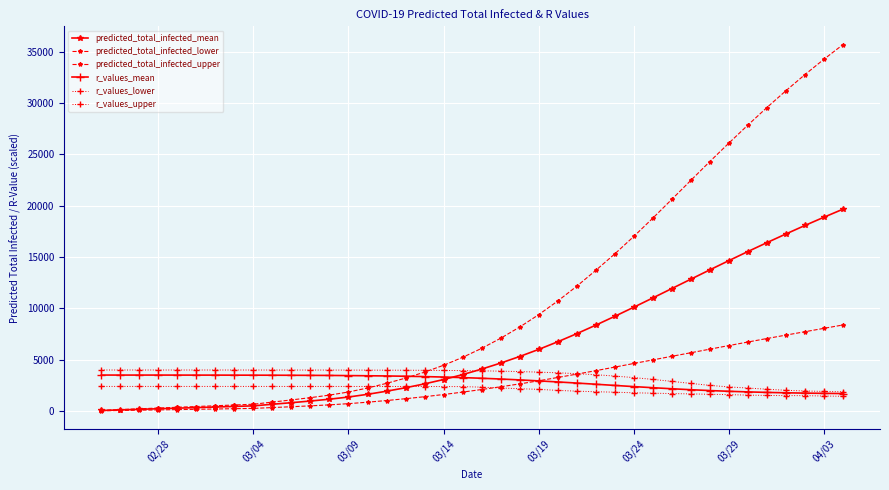

Is this an area chart (filled region under the line)?

No